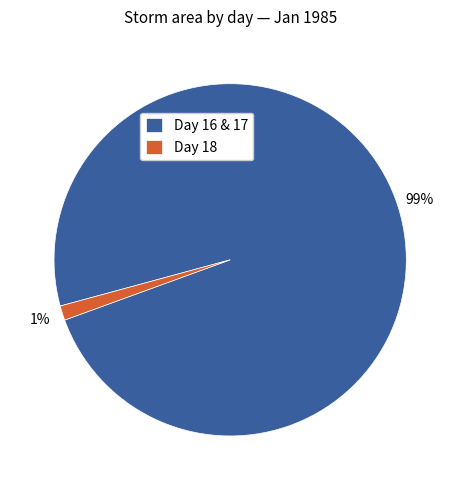

To the nearest percent, what is the average slice percentage?

50%